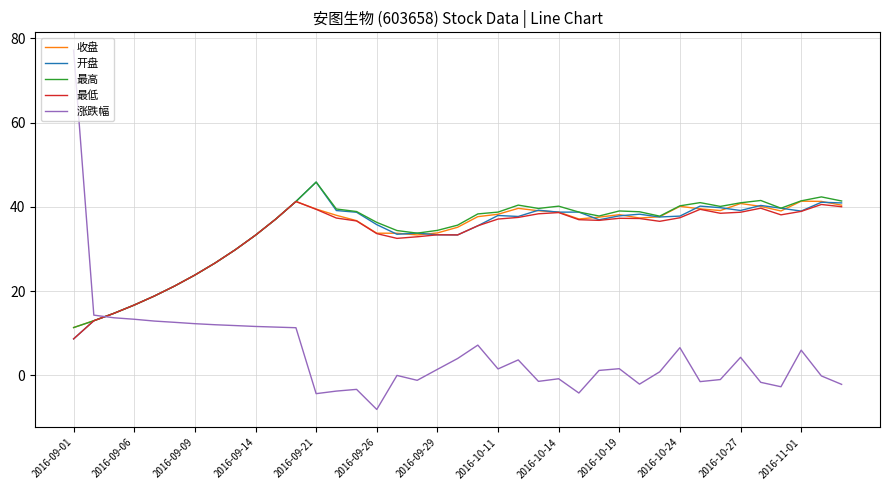

What is the highest value of the 最高 series?

45.9